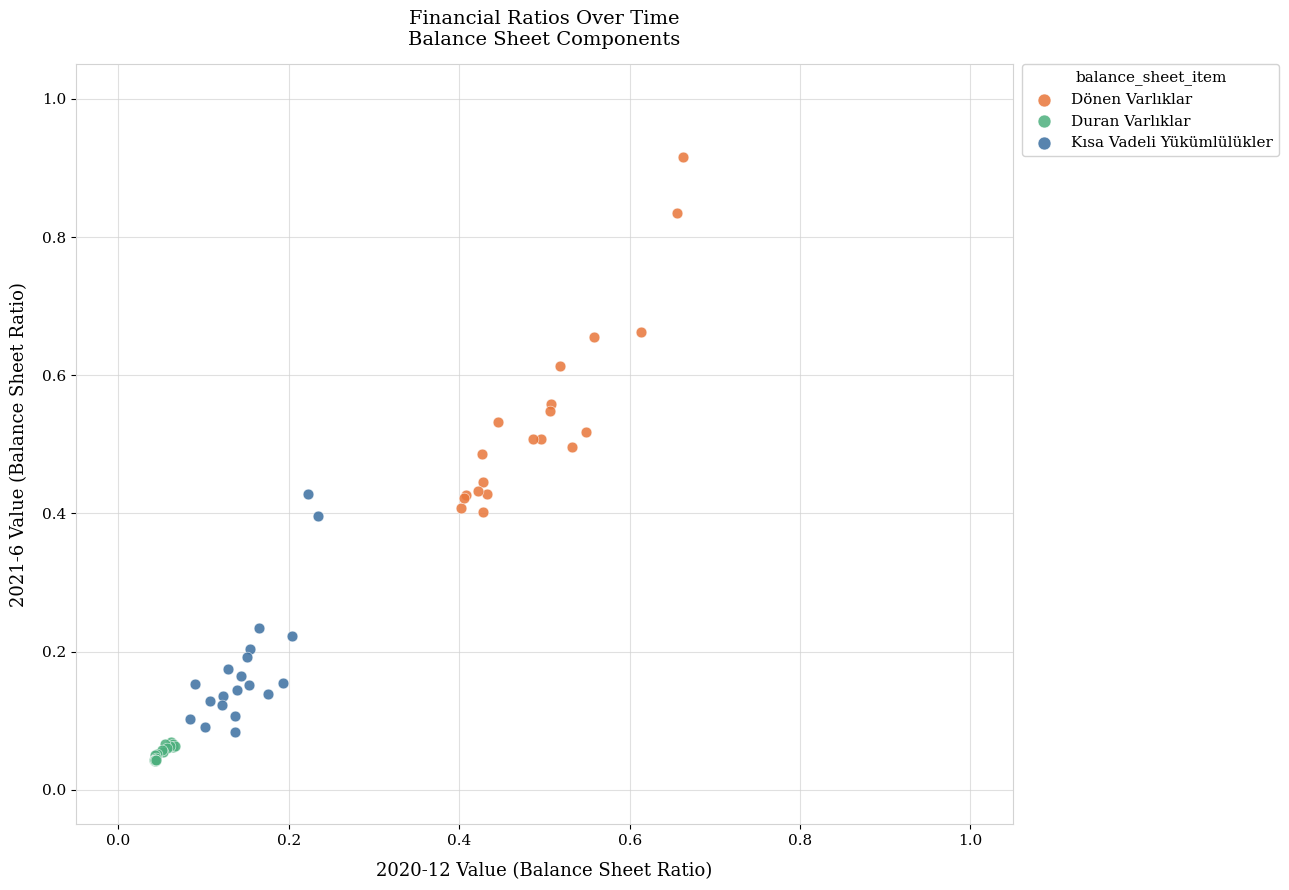

Which series has the widest spread of Y values?

Dönen Varlıklar